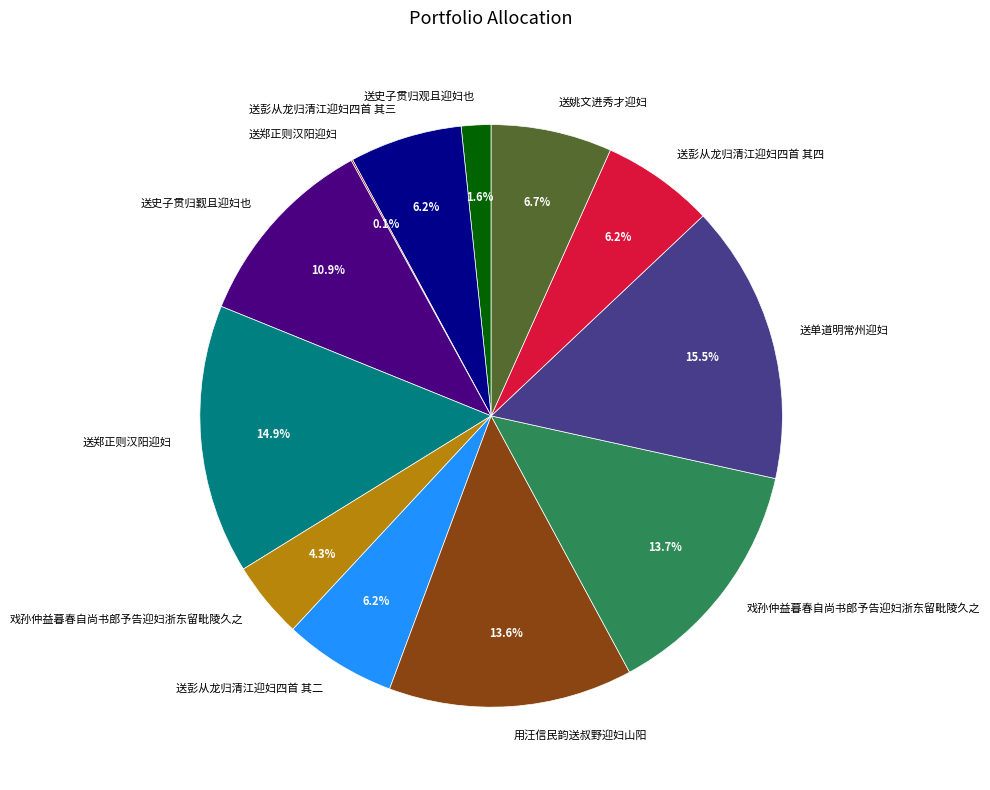

Is there any slice that represents more than half of the pie?

No